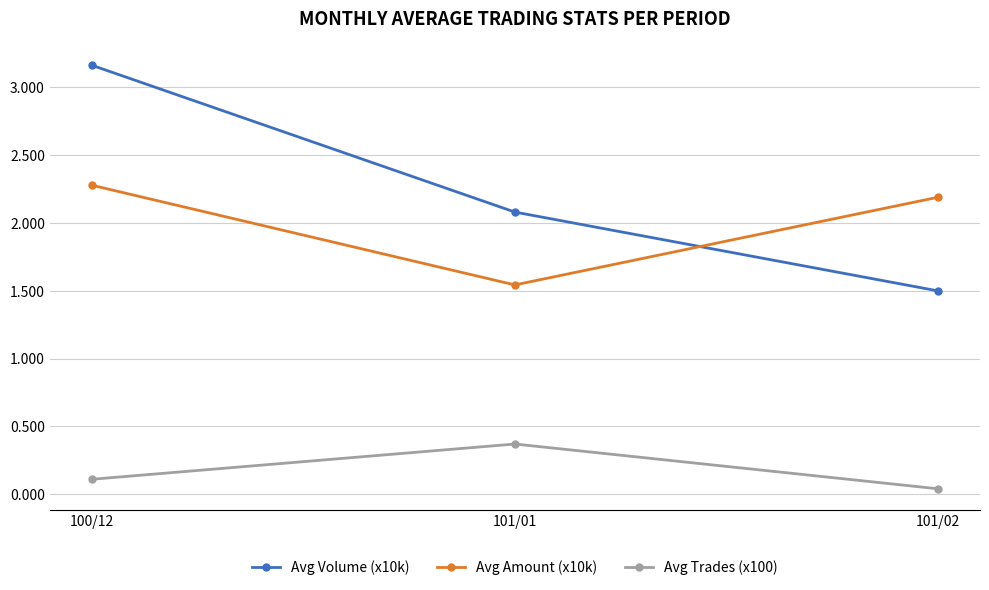

What position from the left is 101/02?

3